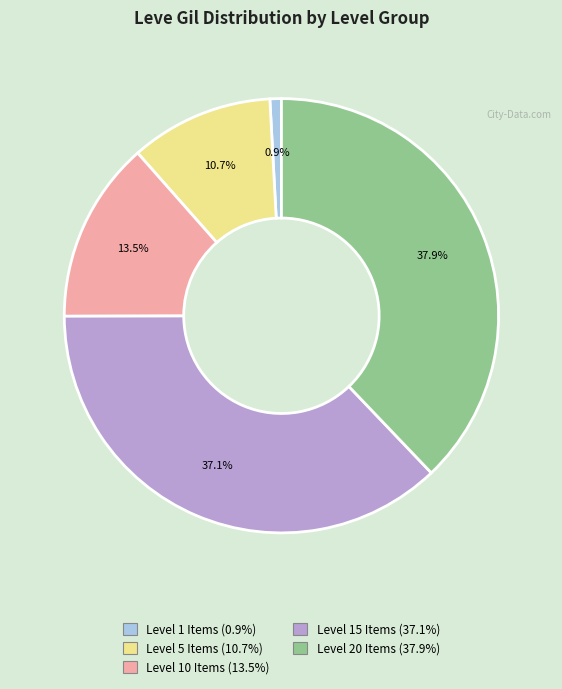

Is there a majority slice in this chart?

No